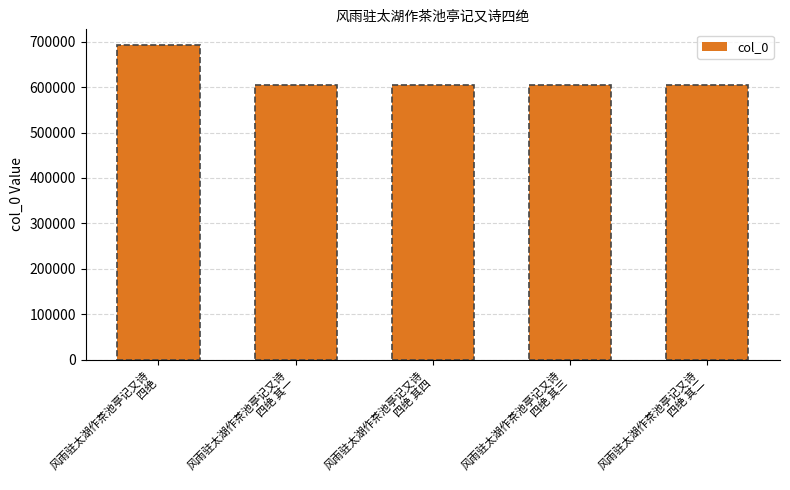

What is the sum of all values?

3107617